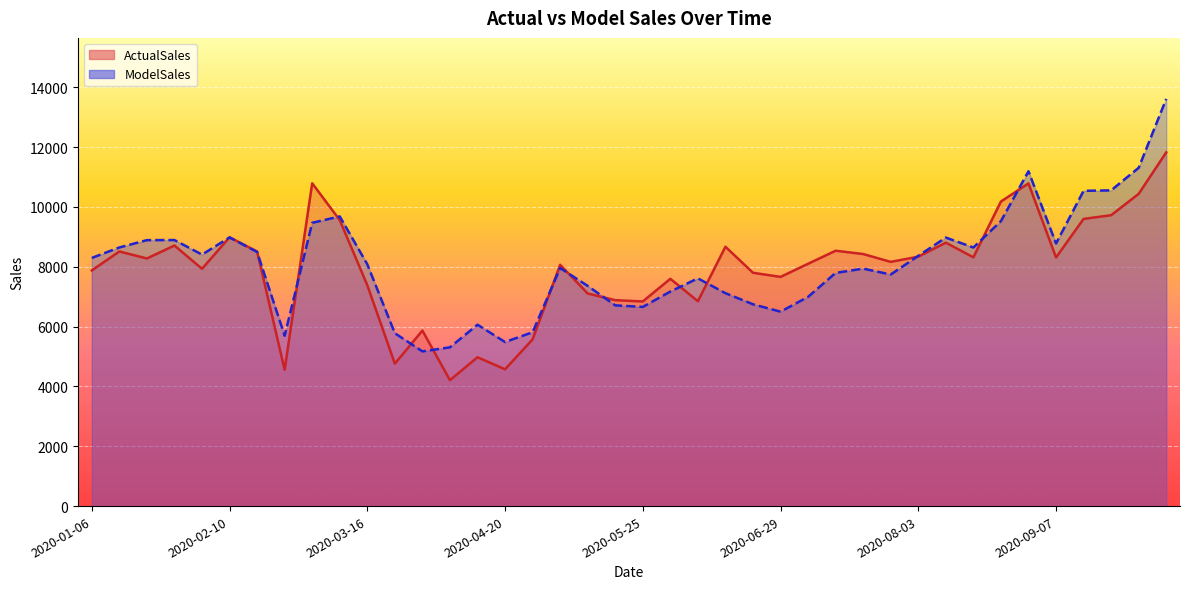

What is the highest value of the ModelSales series?

13608.9